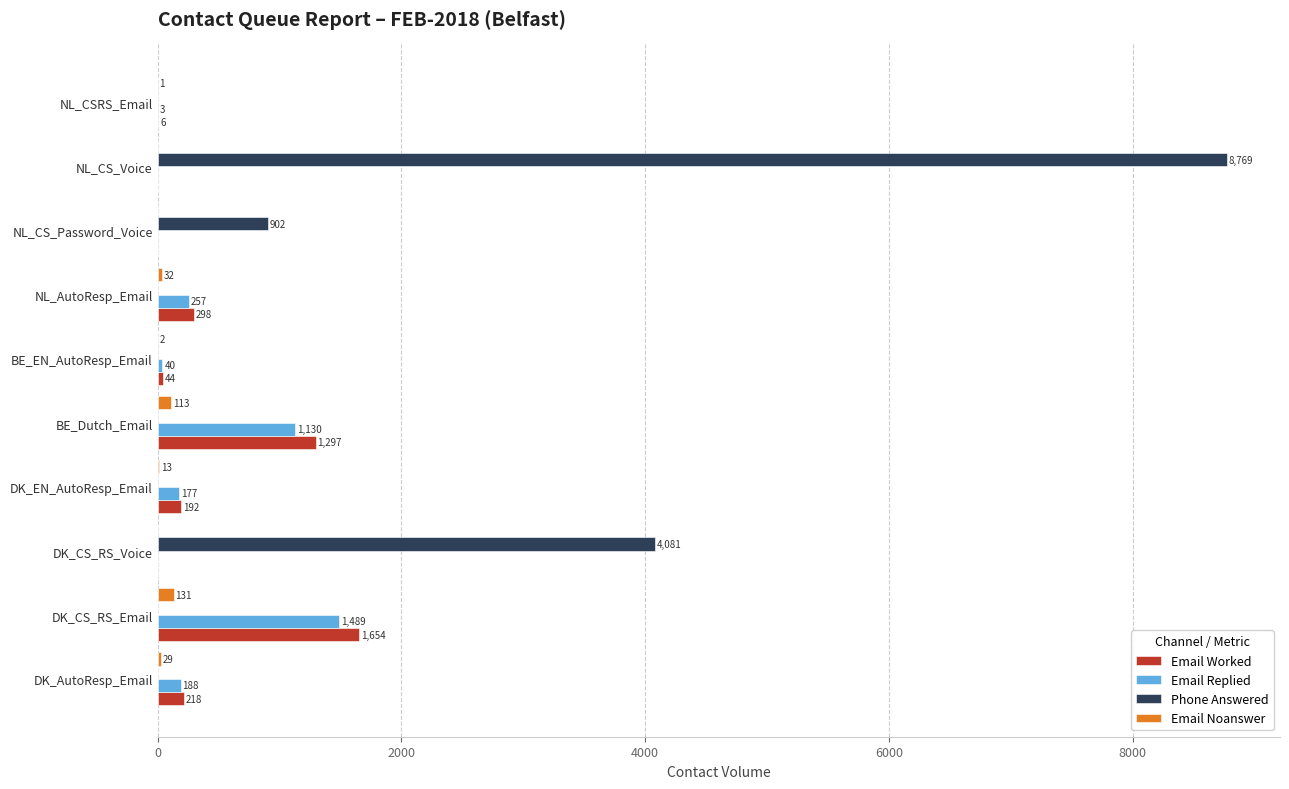

Is it true that Email Noanswer equals 0 at DK_CS_RS_Voice?

True